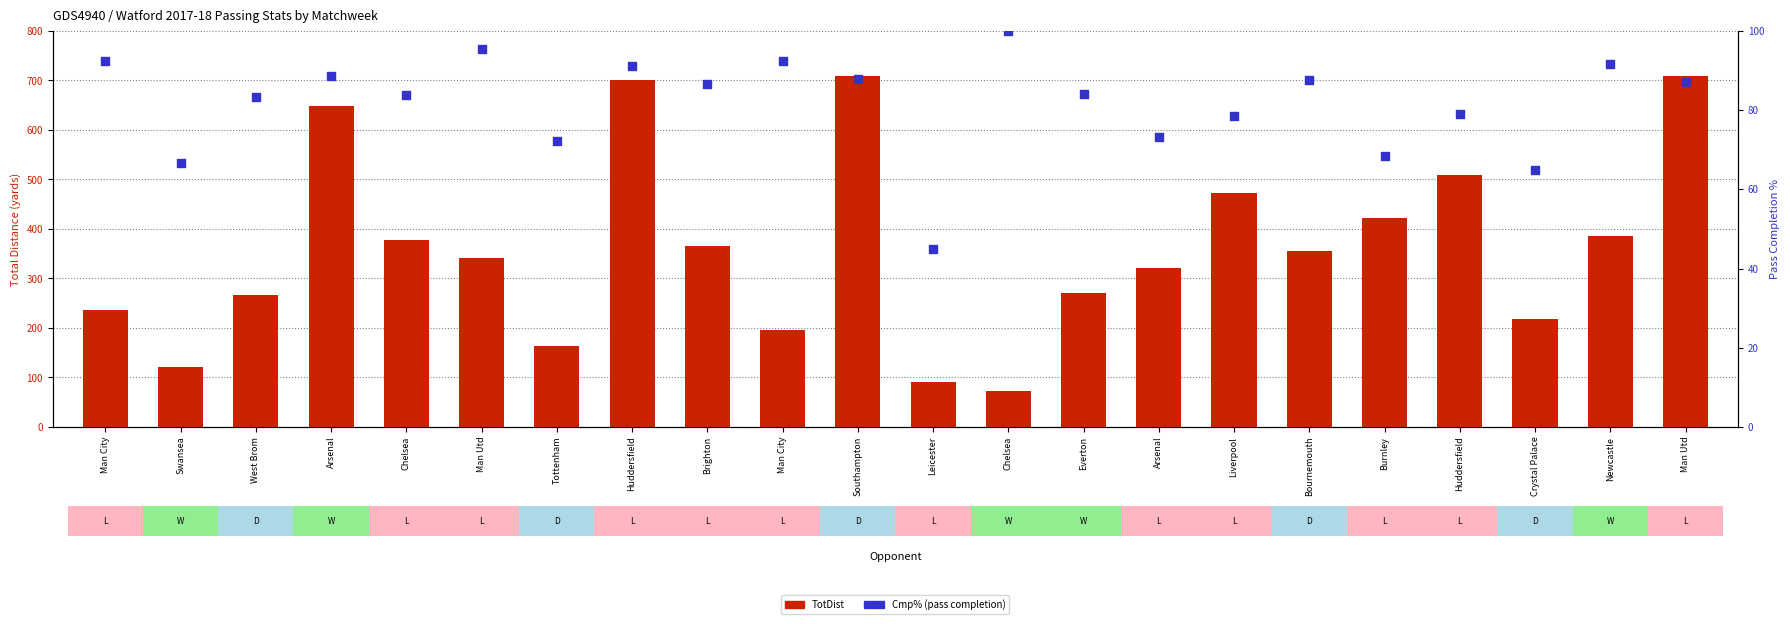

Is the value of Cmp% (pass completion) at Everton greater than the value of TotDist at West Brom?

No